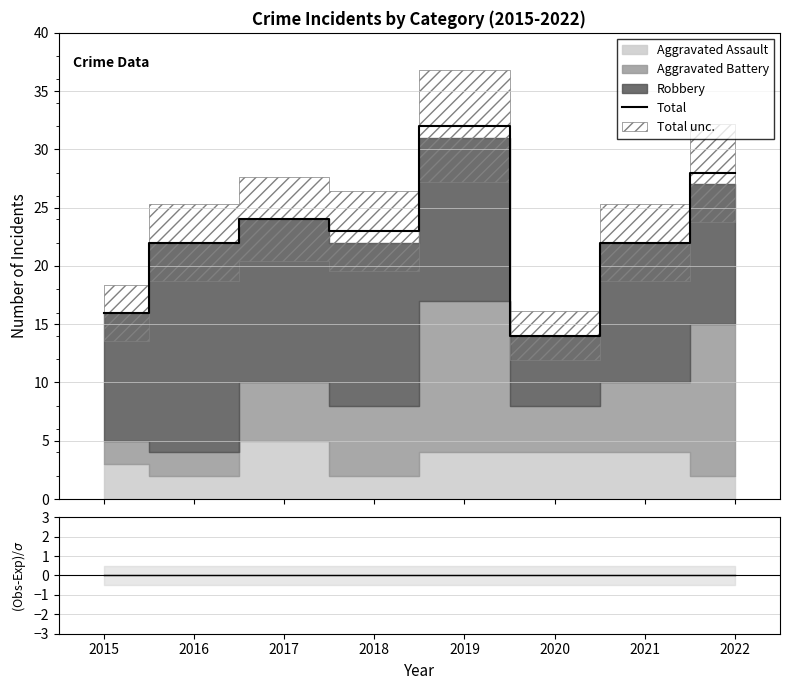

At which label is Residual closest to 0?

2015